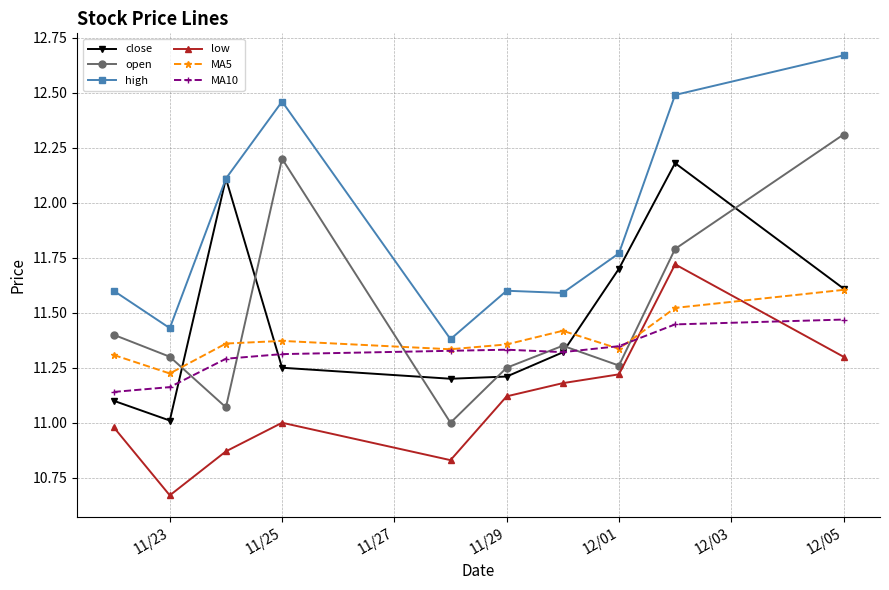

List the series in order of their peak value, lowest first.

MA10, MA5, low, close, open, high